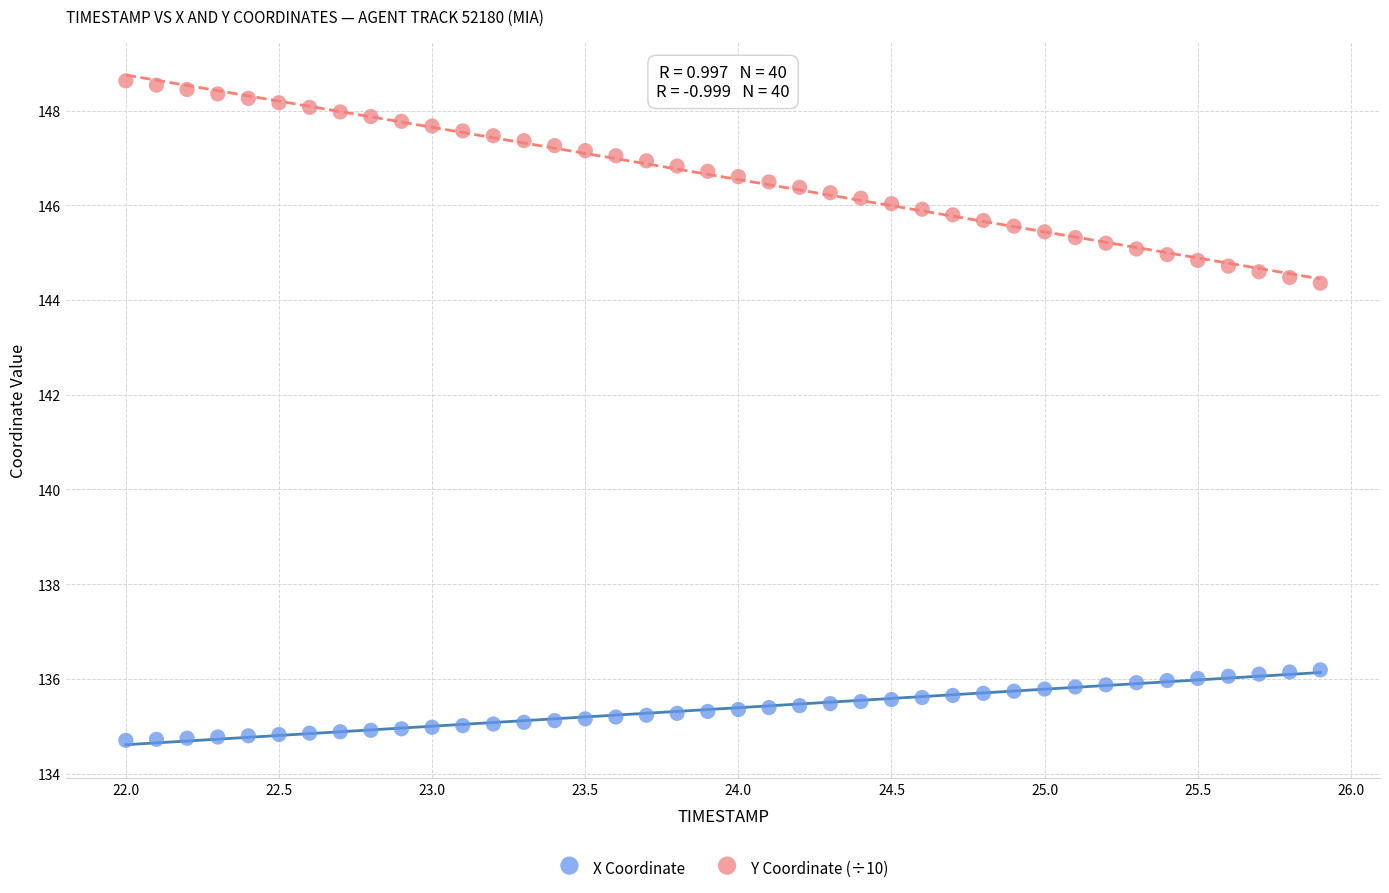

Across all data points, what is the range of X values (max minus min)?

3.9